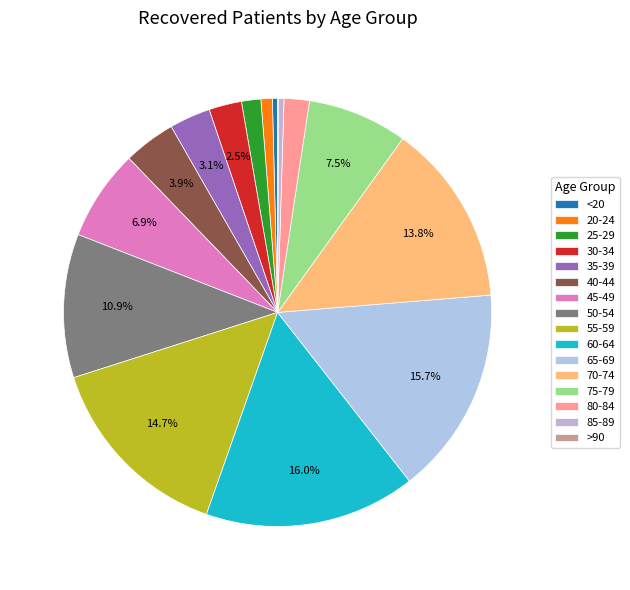

Combined, what portion of the pie is 85-89 and 55-59?

15.1%